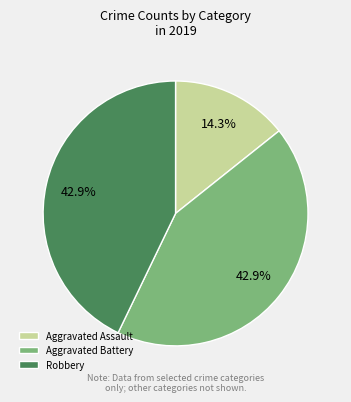

To the nearest percent, what is the average slice percentage?

33%